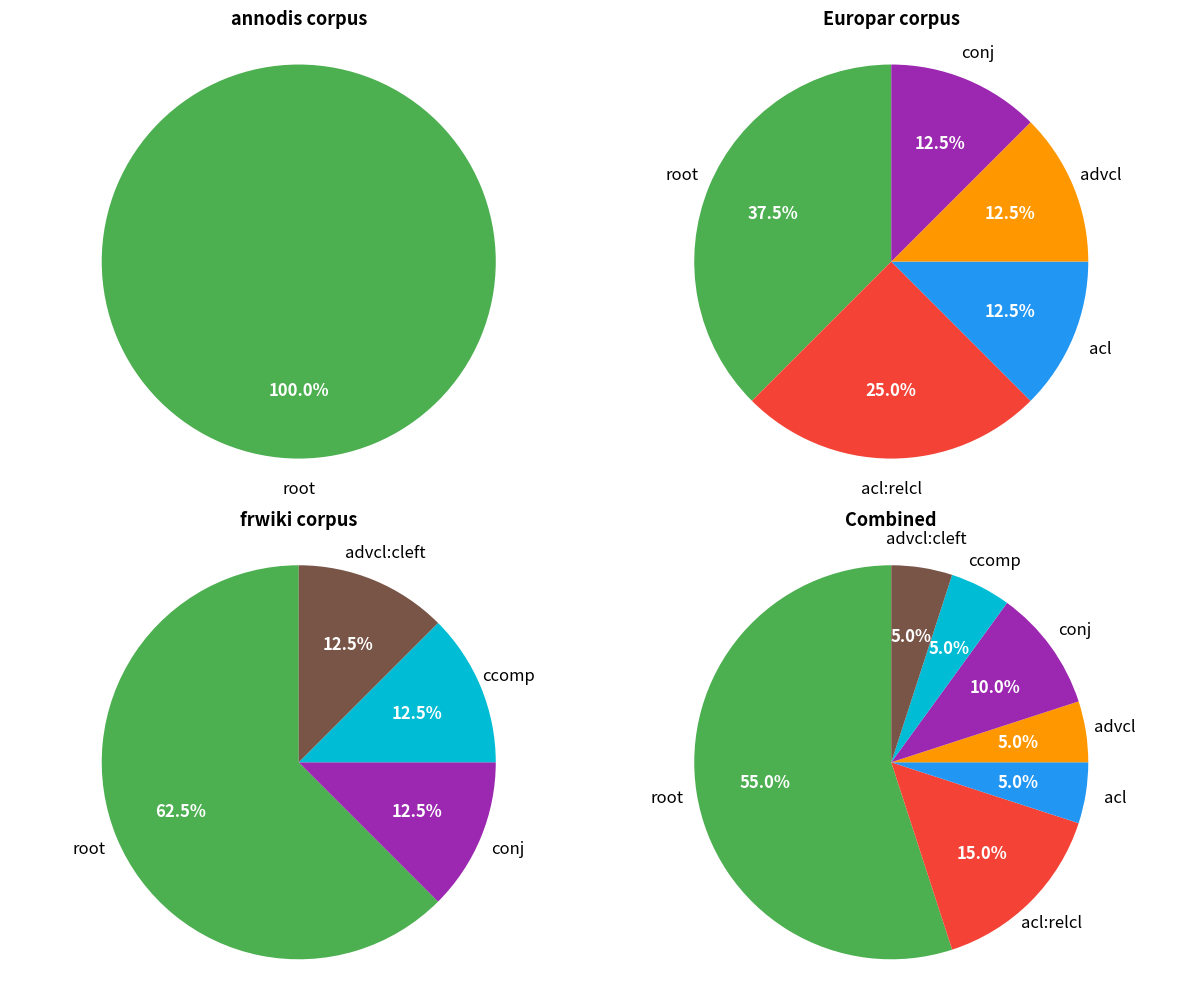

To the nearest percent, what is the difference between the largest and smallest slice percentages?

50%